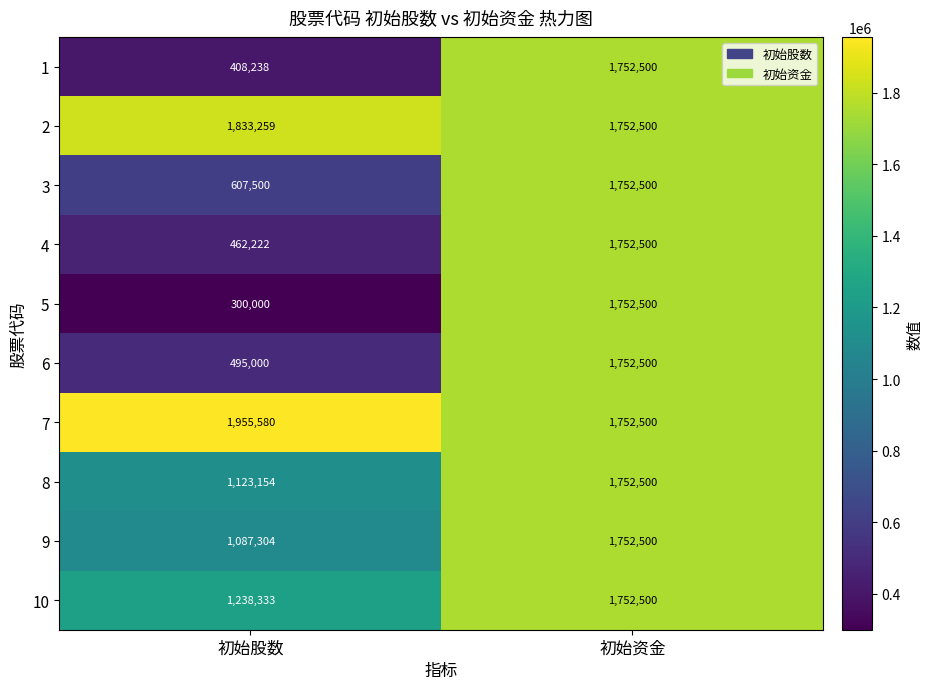

True or false: 6 has a value of 577297 at 初始资金.

False